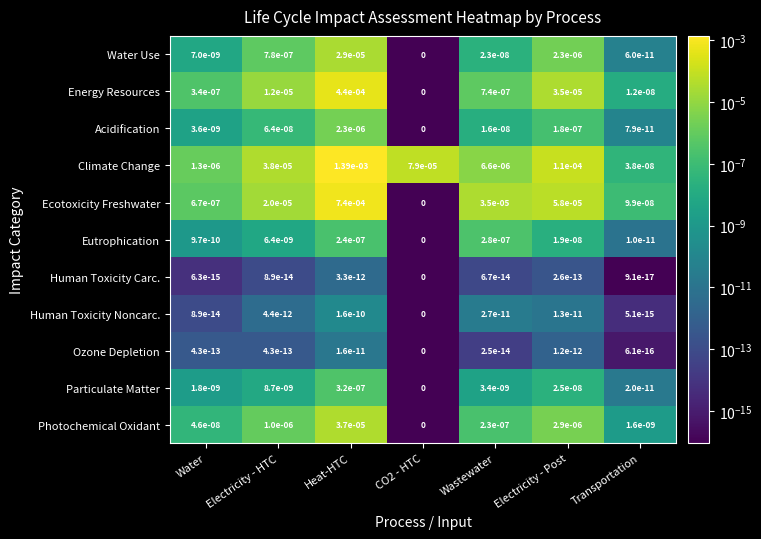

How many data points does each series have?

7